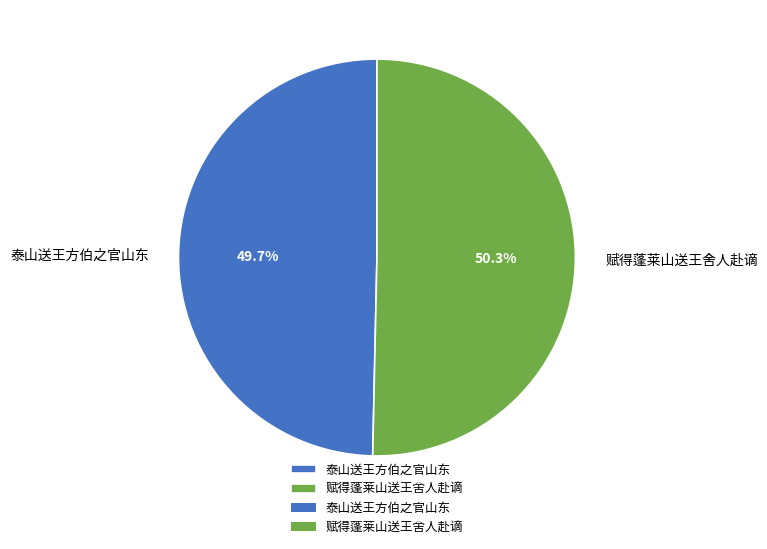

Is 泰山送王方伯之官山东 the majority of the pie?

No